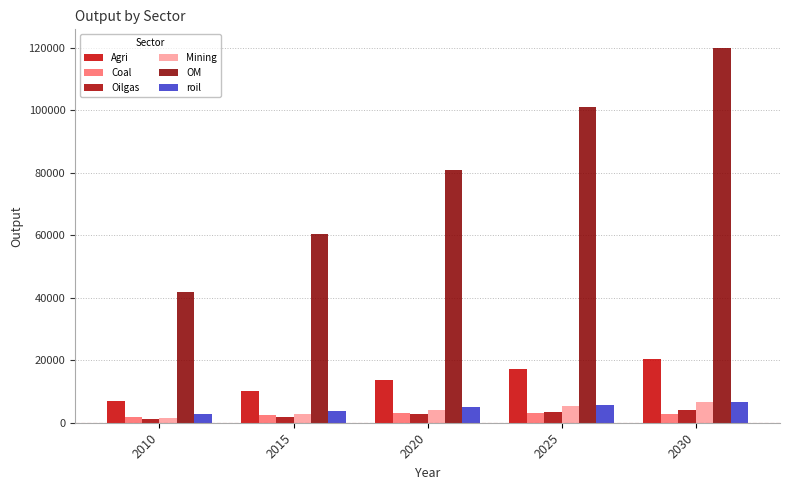

What is the minimum value shown in the chart?

1152.9